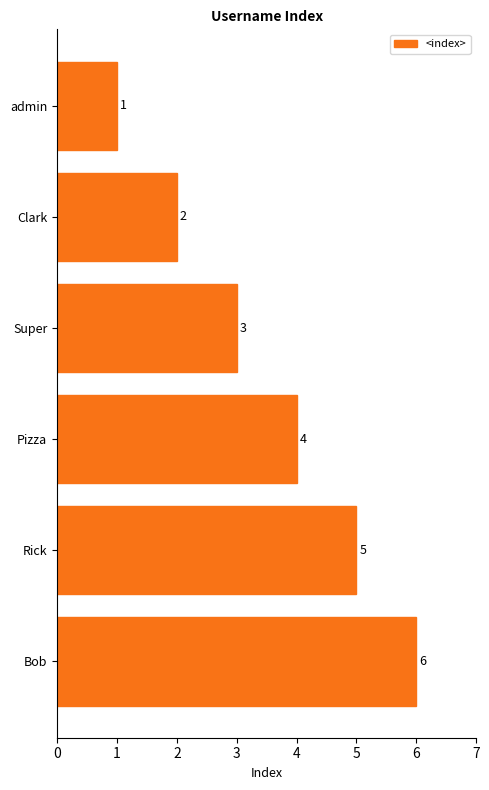

True or false: the data shows 0 at admin.

False